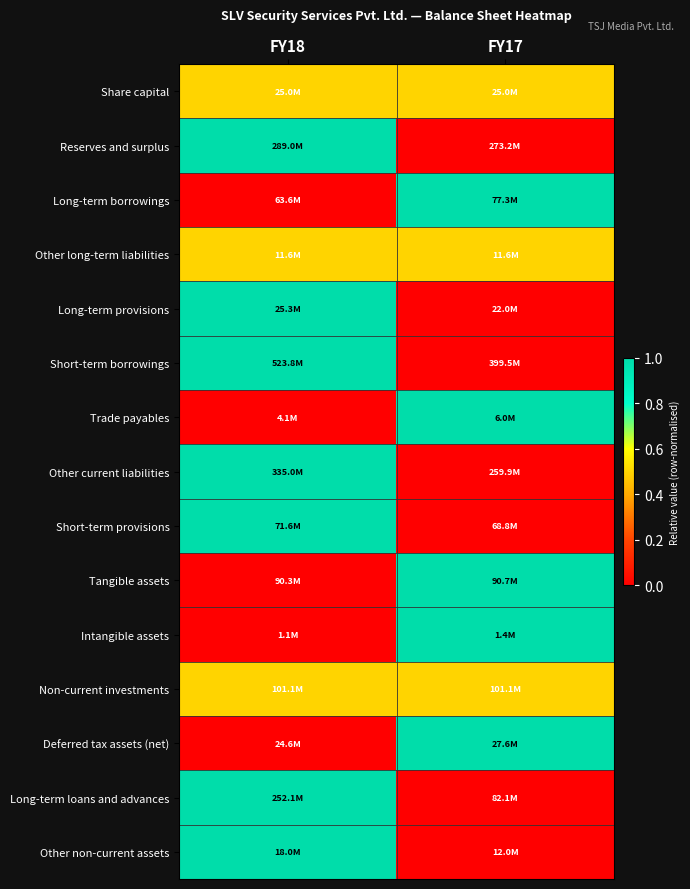

Which label corresponds to the largest value in the chart?

FY18